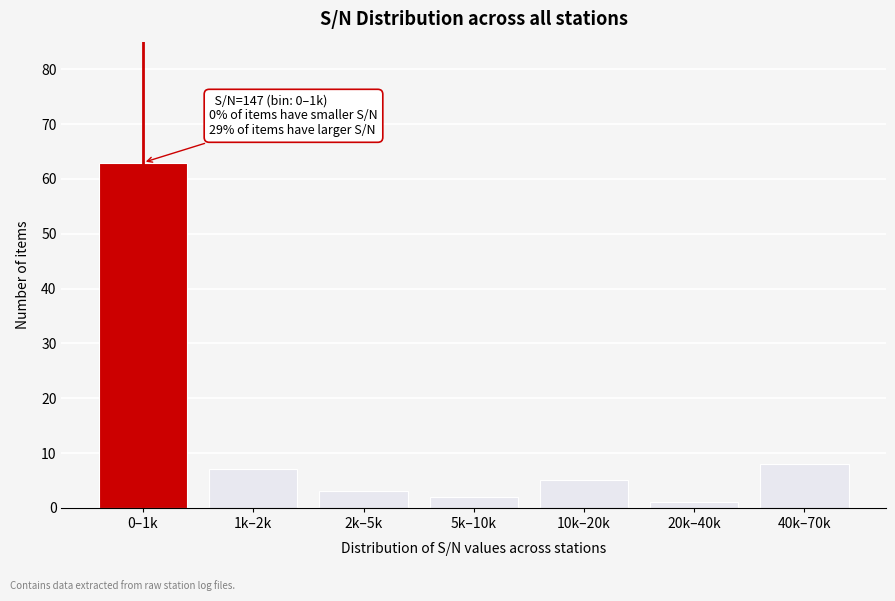

Reading left to right, what are all the values shown in this chart?

63	7	3	2	5	1	8